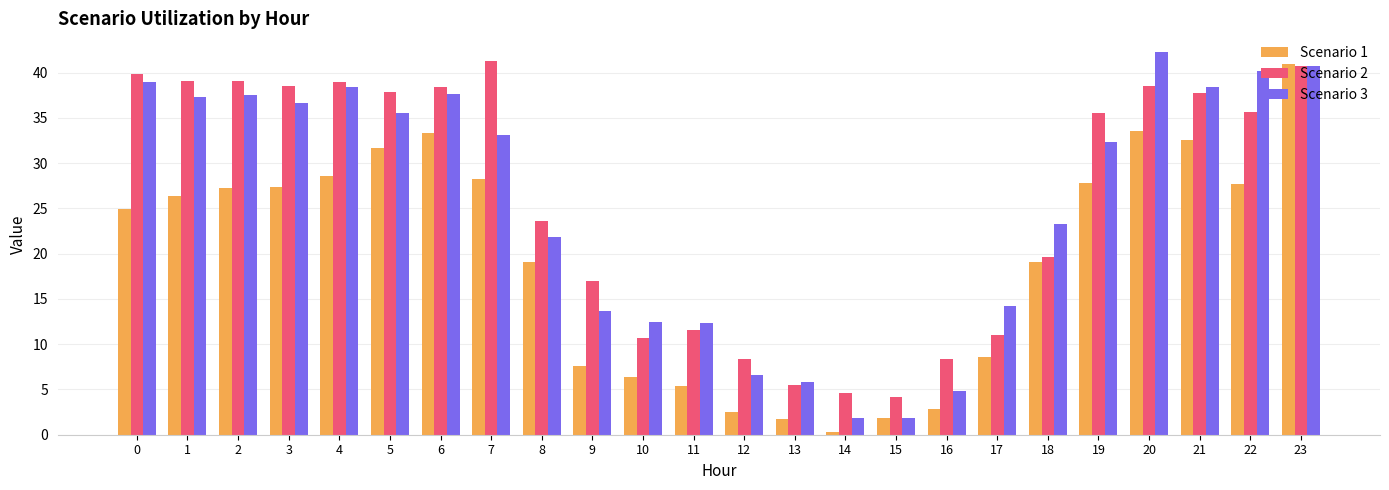

How many values in the Scenario 2 series are below 35?

11